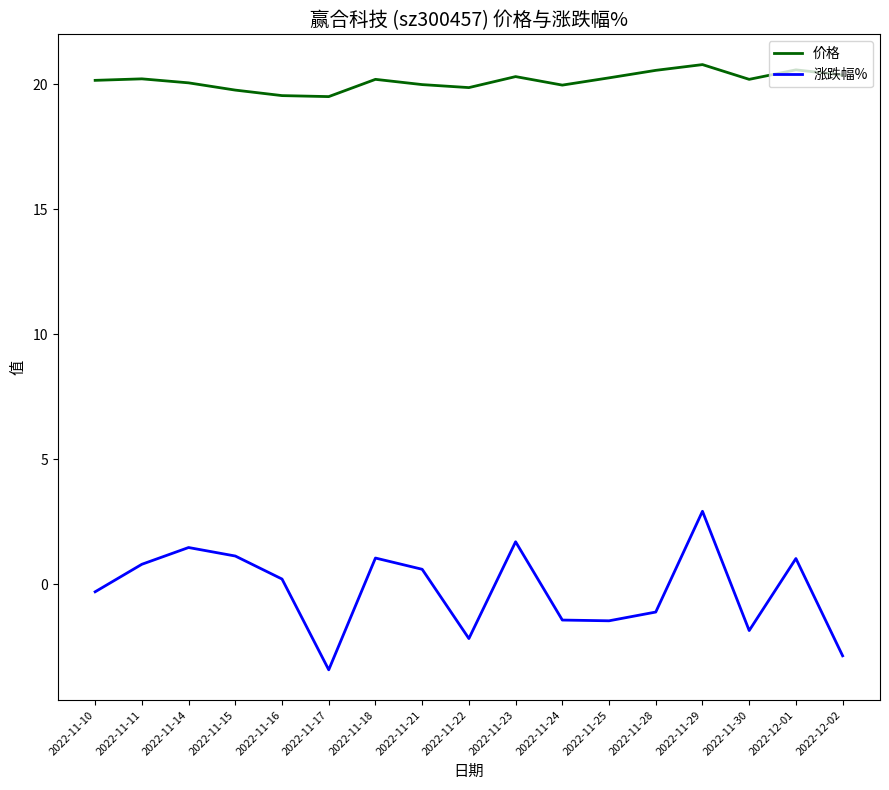

List the series in order of their overall mean, highest first.

价格, 涨跌幅%